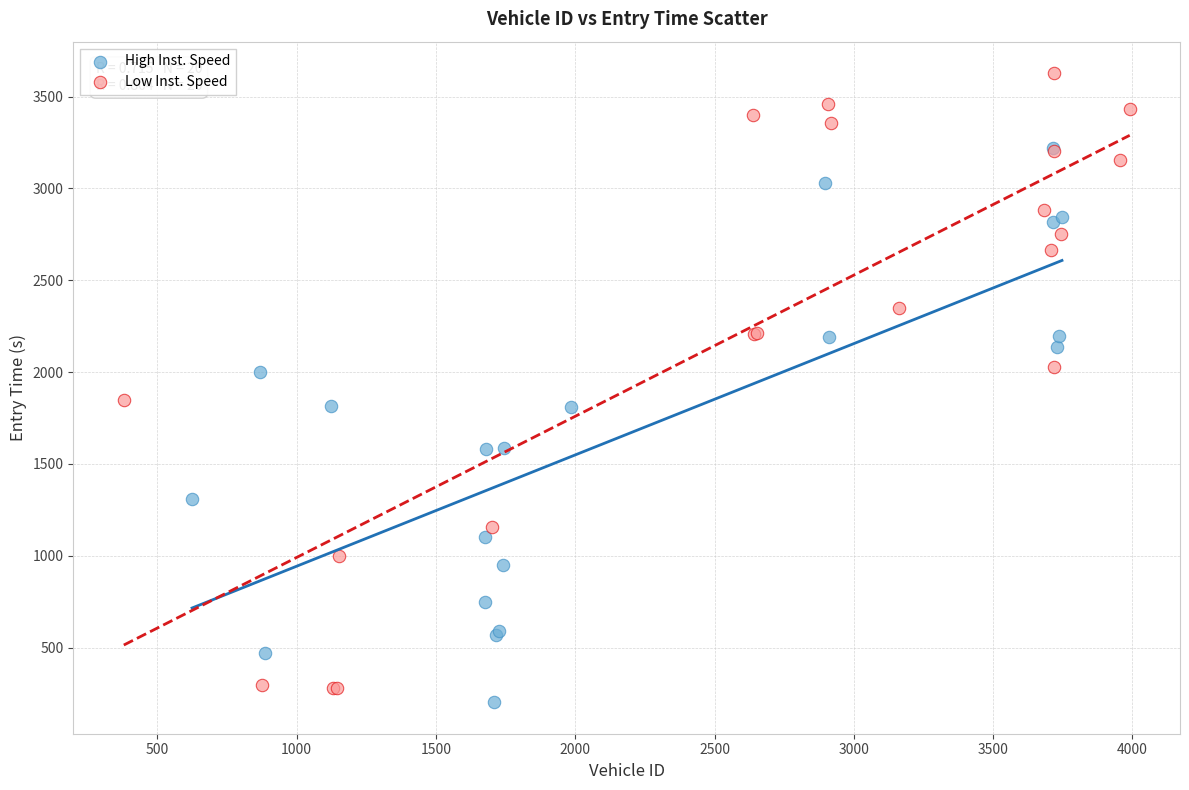

Which series contains the highest Y value?

Low Inst. Speed